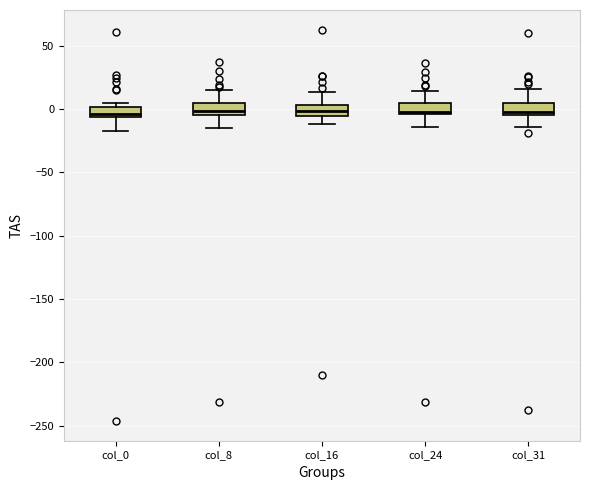

Reading left to right, read every box against the y-axis: the position of its median line, the range the box covers, and the ends of its whiskers. The values are not printed on the chart, so give them approximately, as read against the axis.

col_0: median -5 (just above the box's lower edge), box -5 to 0, whiskers -15 to 5
col_8: median 0, box -5 to 5, whiskers -15 to 15
col_16: median 0, box -5 to 5, whiskers -10 to 15
col_24: median 0, box -5 to 5, whiskers -15 to 15
col_31: median 0, box -5 to 5, whiskers -15 to 15